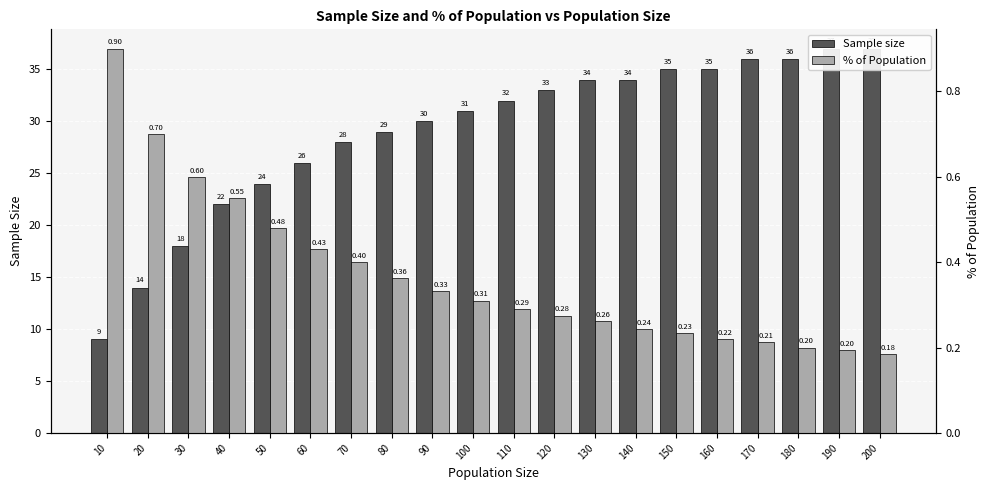

What is the smallest value displayed?

0.2